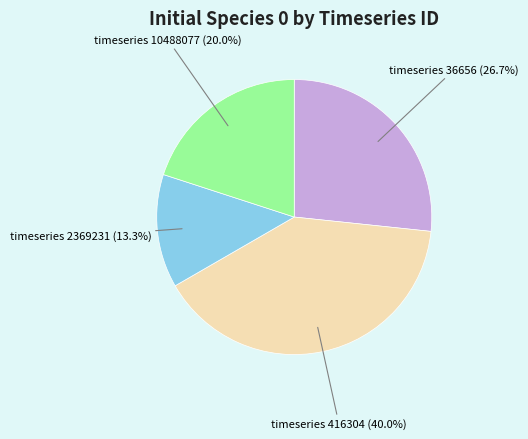

Does any single category account for the majority?

No